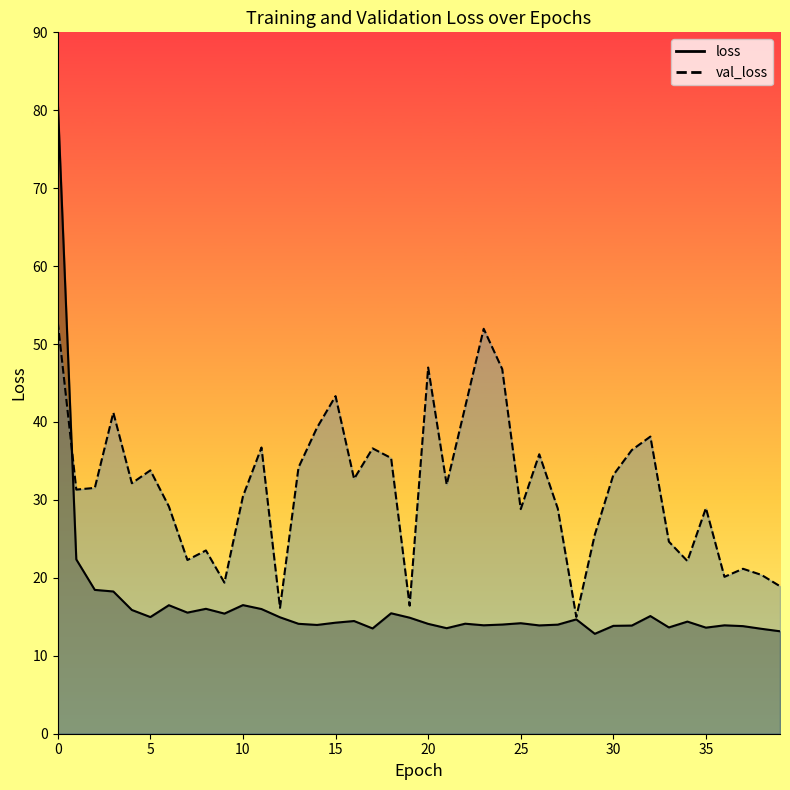

At which category does val_loss reach its first local peak?

3